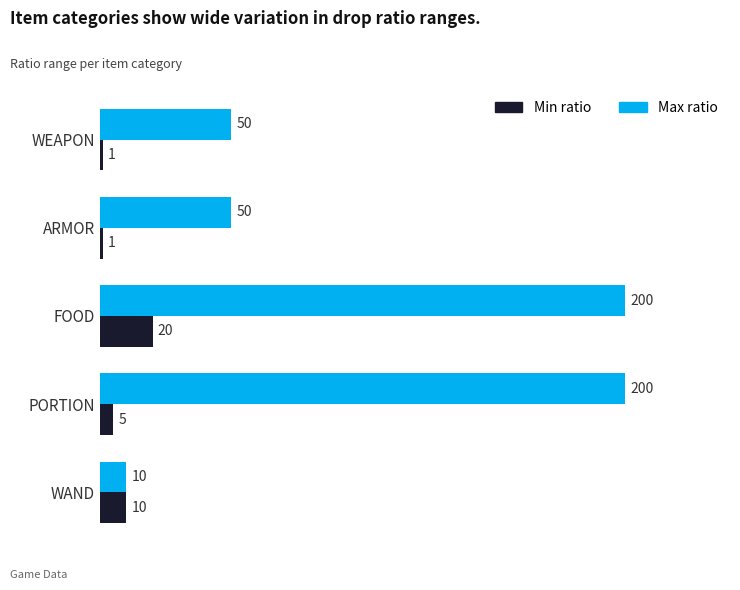

At which label does Min ratio reach its peak?

FOOD